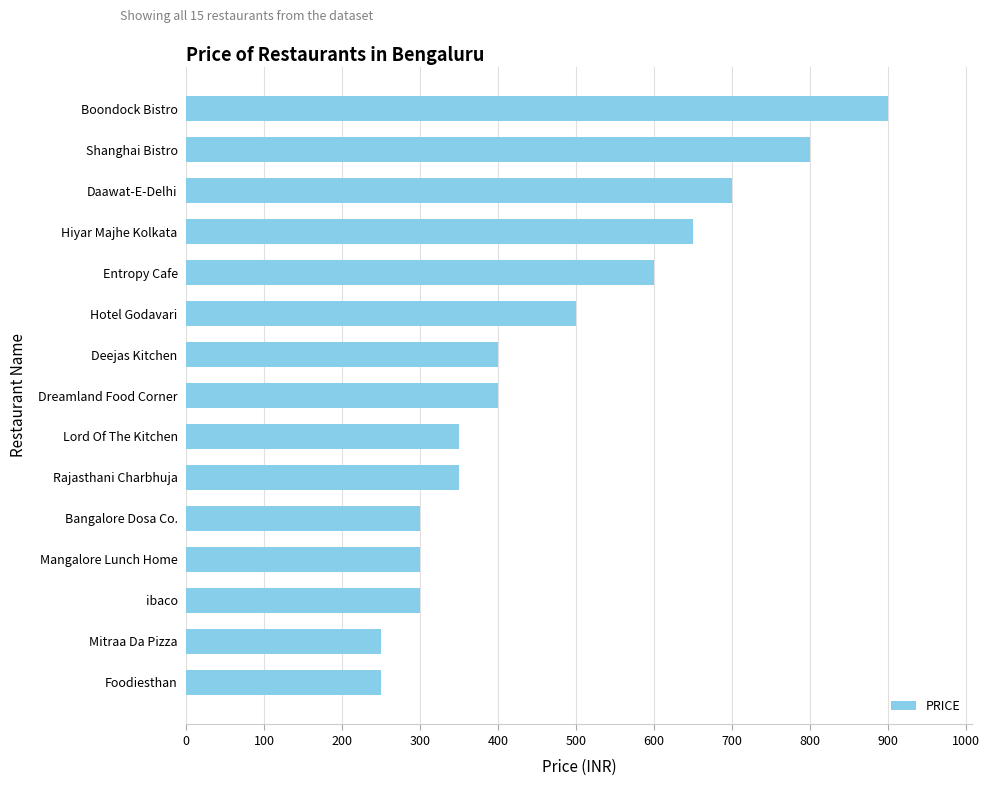

Which label corresponds to the largest value in the chart?

Boondock Bistro